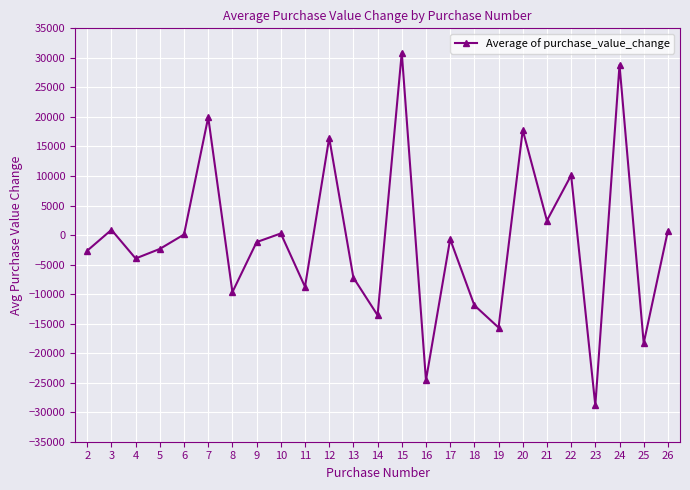

Count the number of categories in the chart.

25